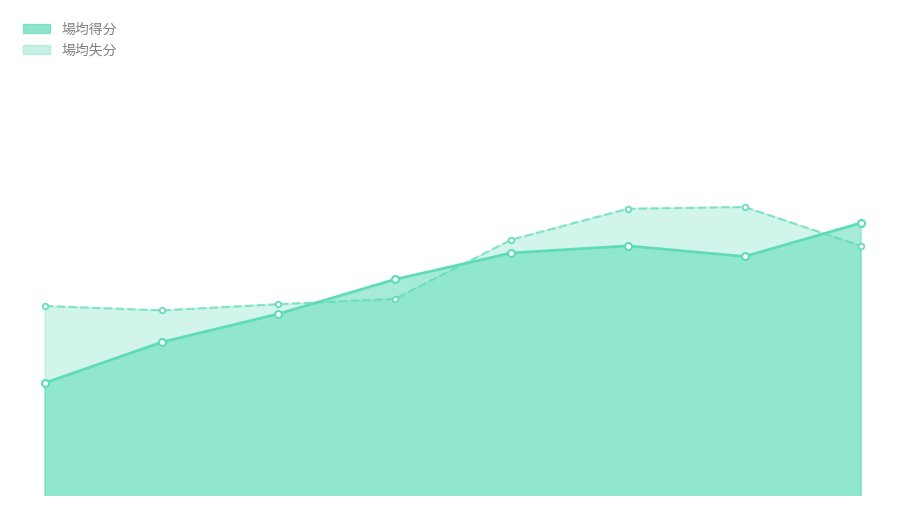

The value of 場均得分 at 21-22 is 115.9. True or false?

True